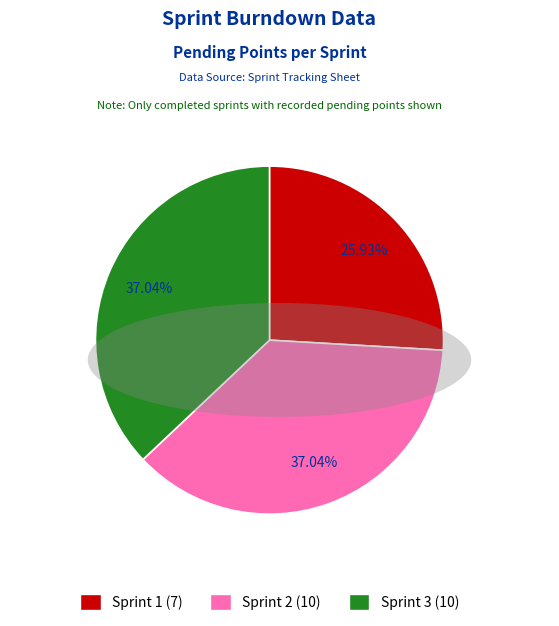

How many slices are in this pie chart?

3